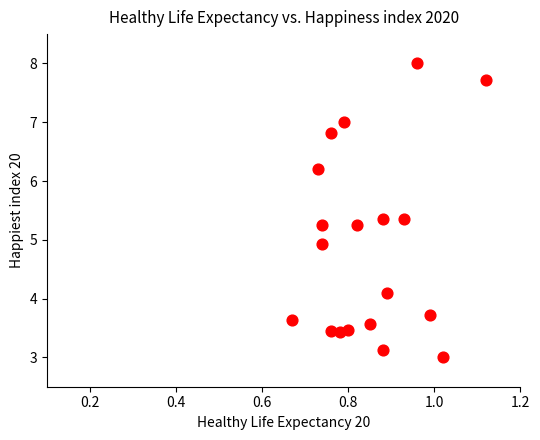

What Y value in the scatter plot is closest to 5?

4.9